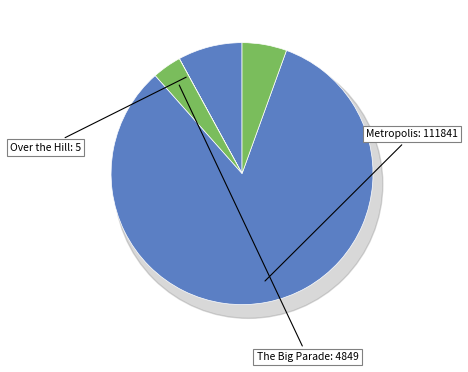

Which slice is the largest?

Metropolis